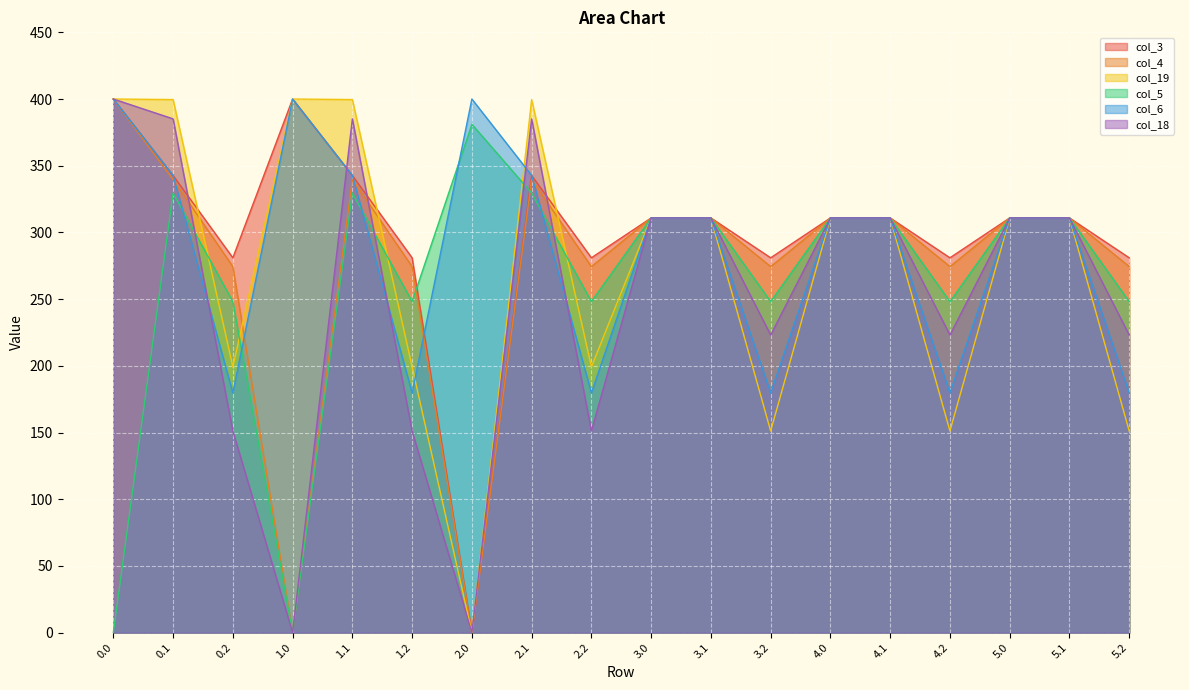

What position from the right is 5.1?

2